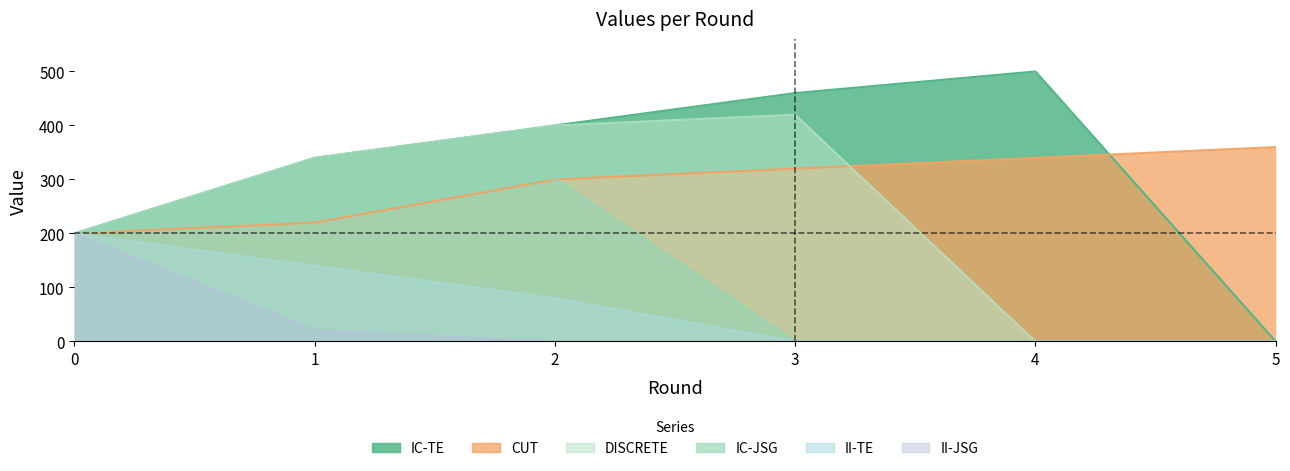

What is the difference between the highest and lowest values at 4?

500